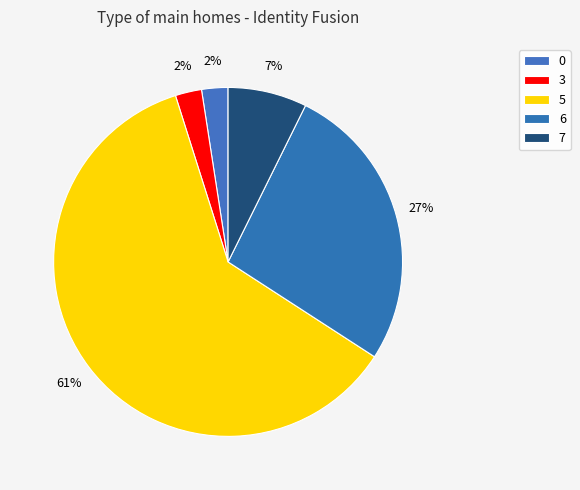

Is it true that 5 is 47% of the pie?

False